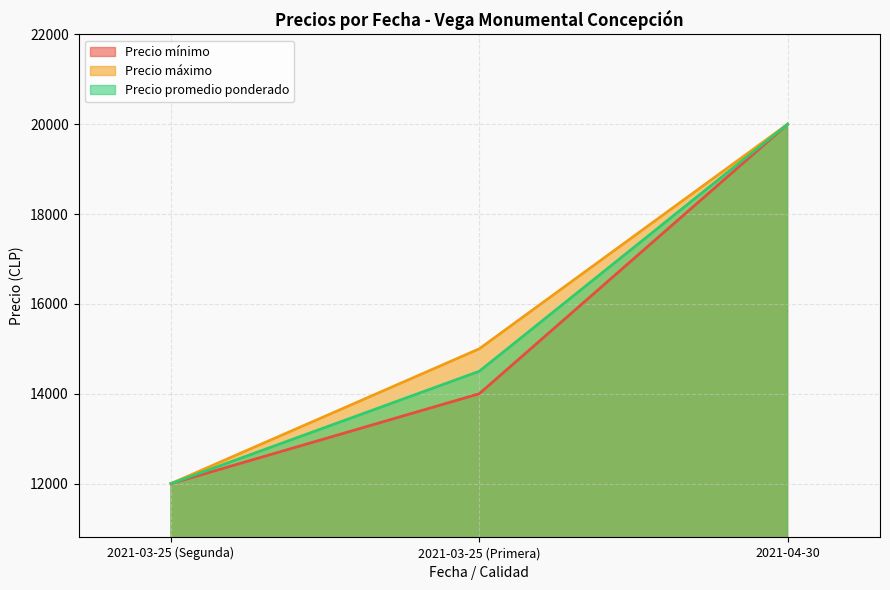

What is the sum of all Precio promedio ponderado values?

46500